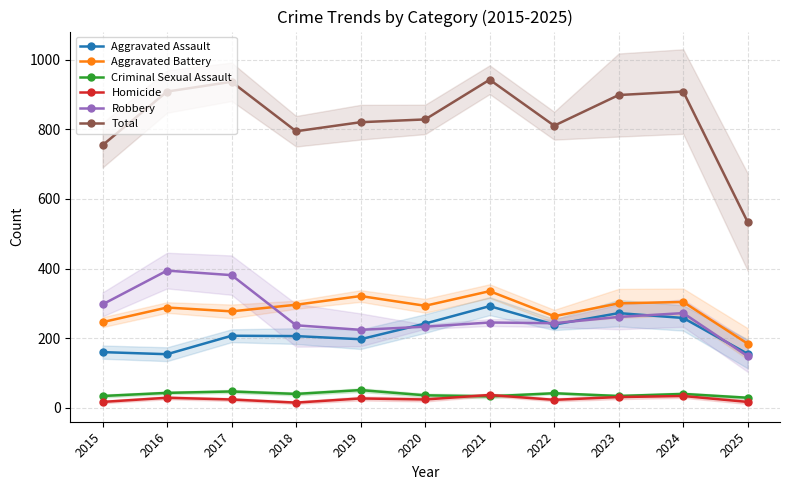

True or false: Total and Aggravated Battery cross at least once.

False